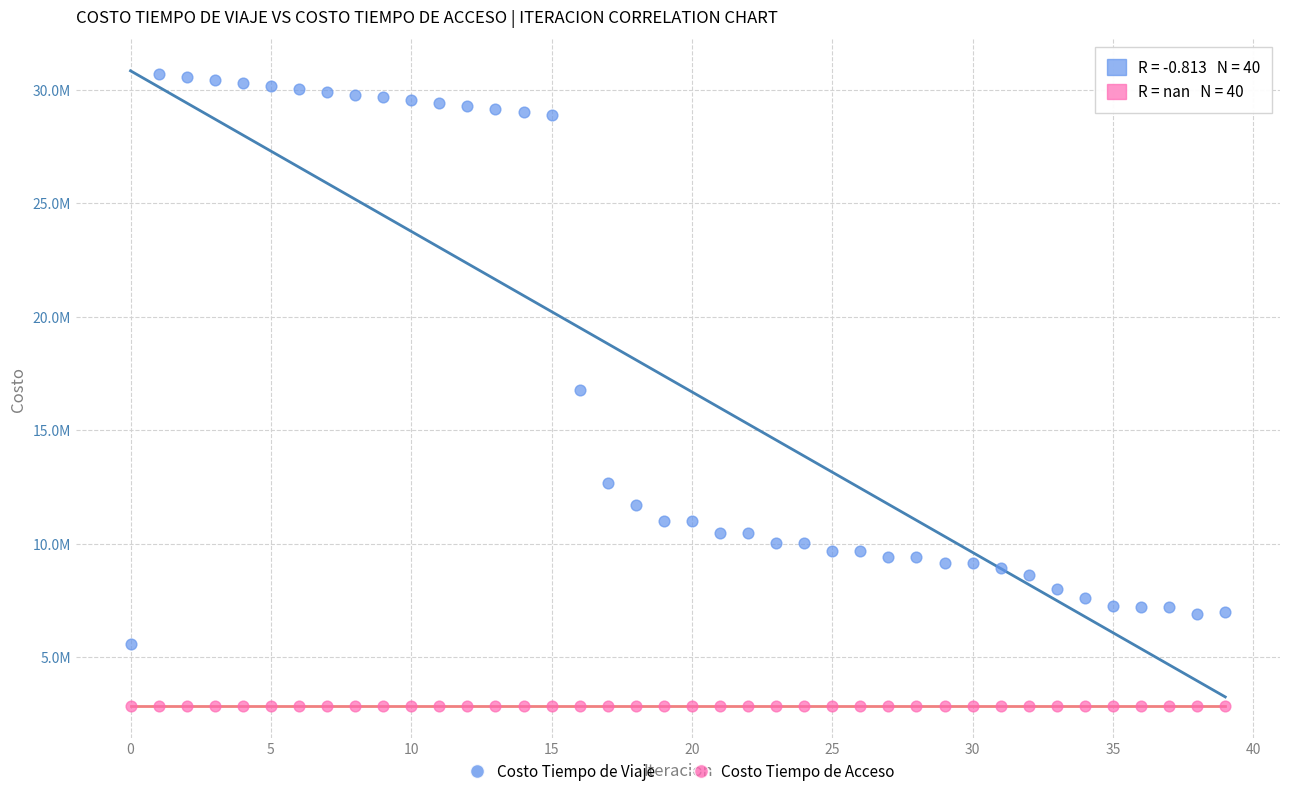

What are all the series names shown in the legend?

Costo Tiempo de Viaje, Costo Tiempo de Acceso